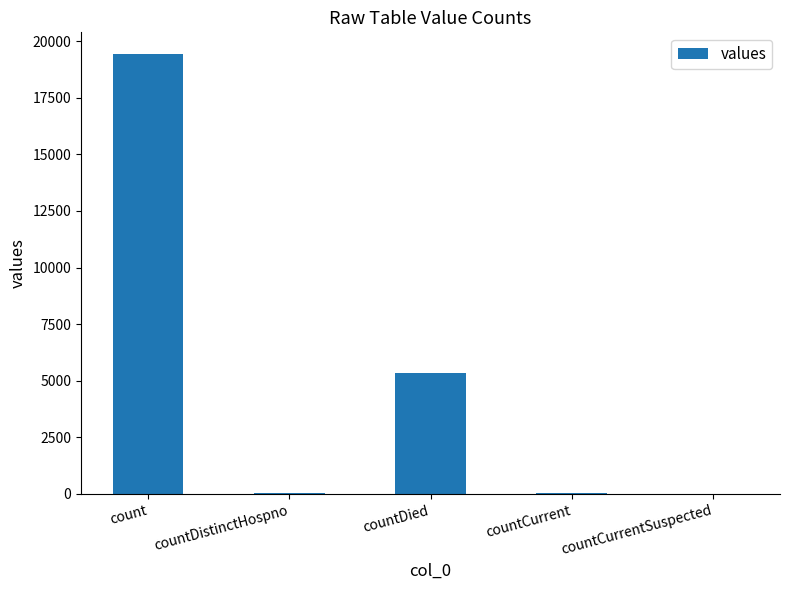

Are the bars horizontal?

No